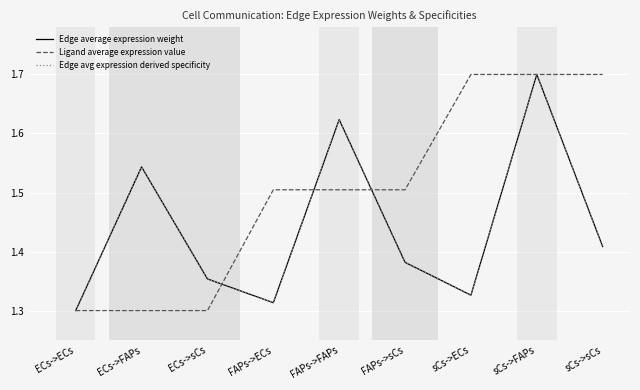

Is it true that Edge average expression weight equals 1.3 at FAPs->ECs?

True